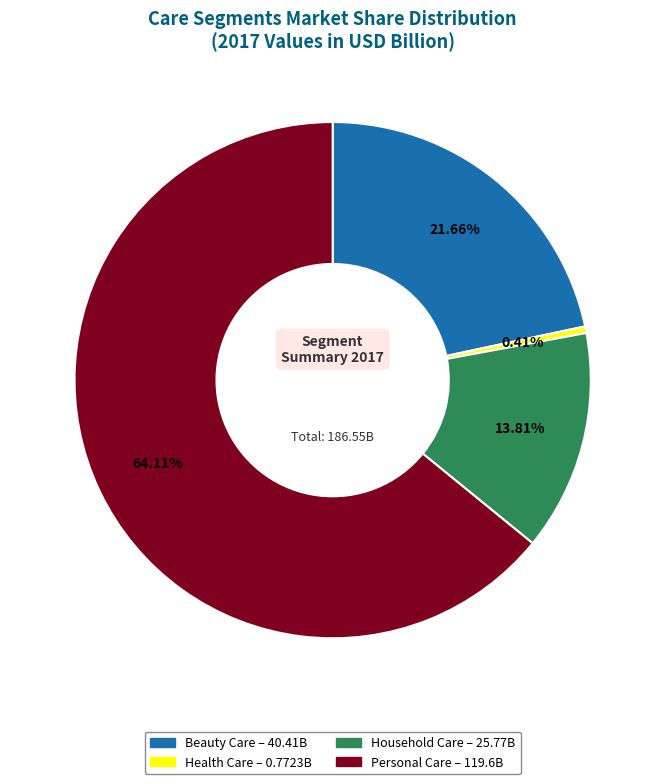

Is there a majority slice in this chart?

Yes